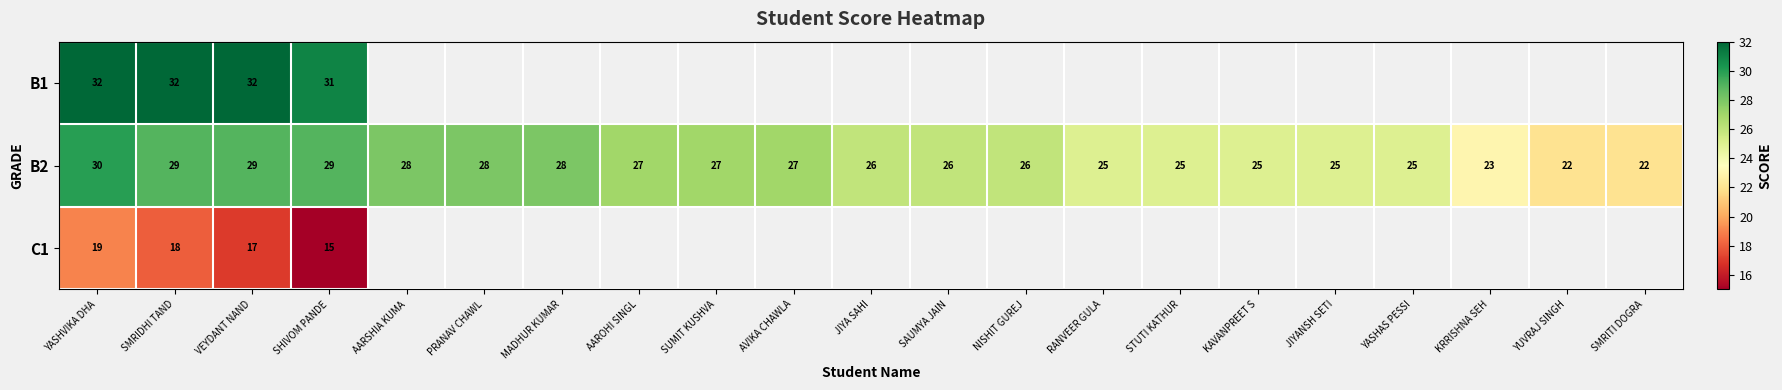

Between YUVRAJ SINGH and SMRITI DOGRA, which is larger?

SMRITI DOGRA